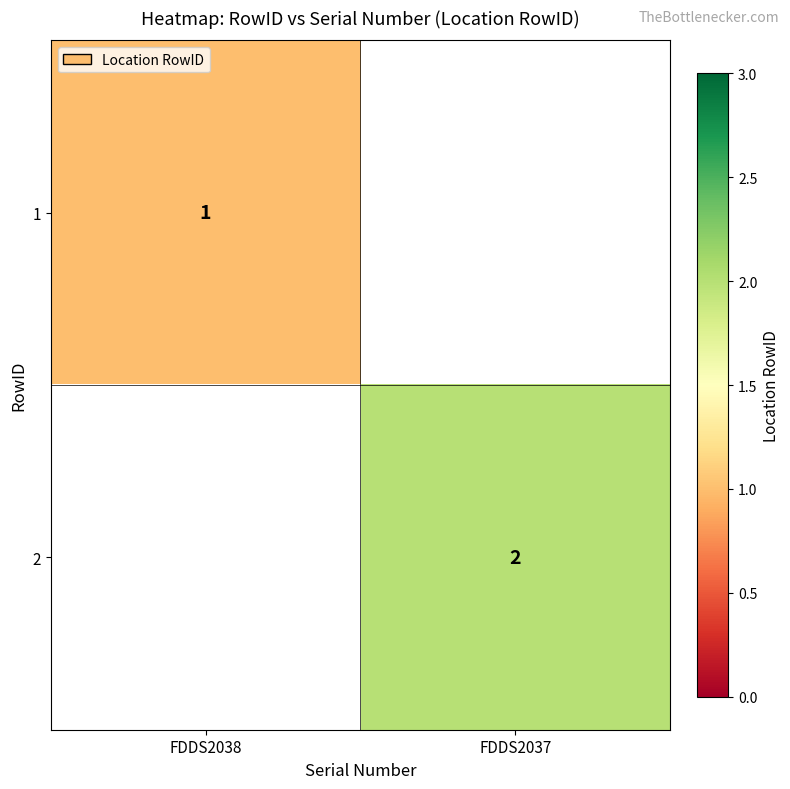

Is it true that 1 equals 1 at FDDS2038?

True